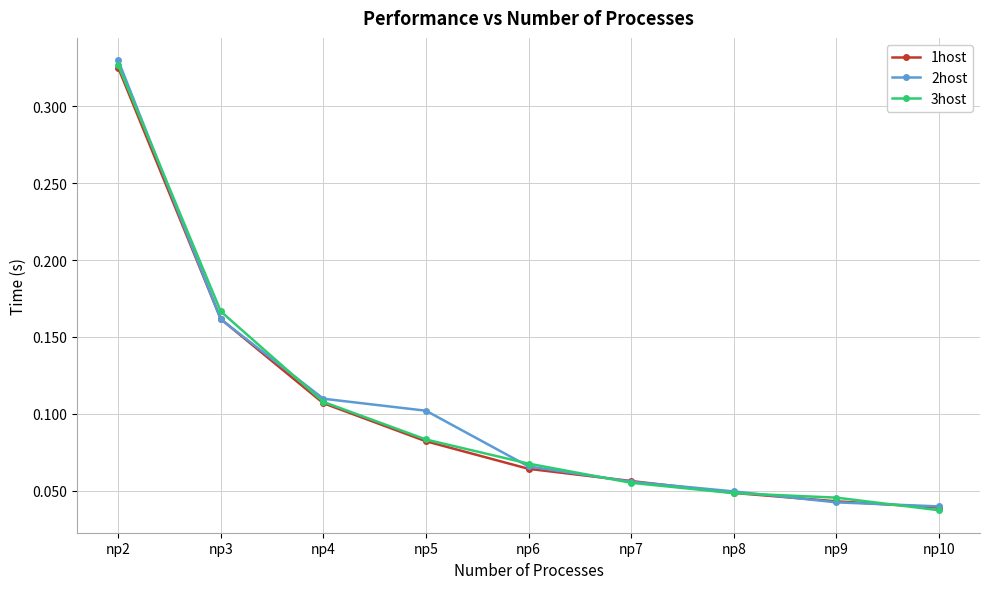

What are all the series names shown in the legend?

1host, 2host, 3host